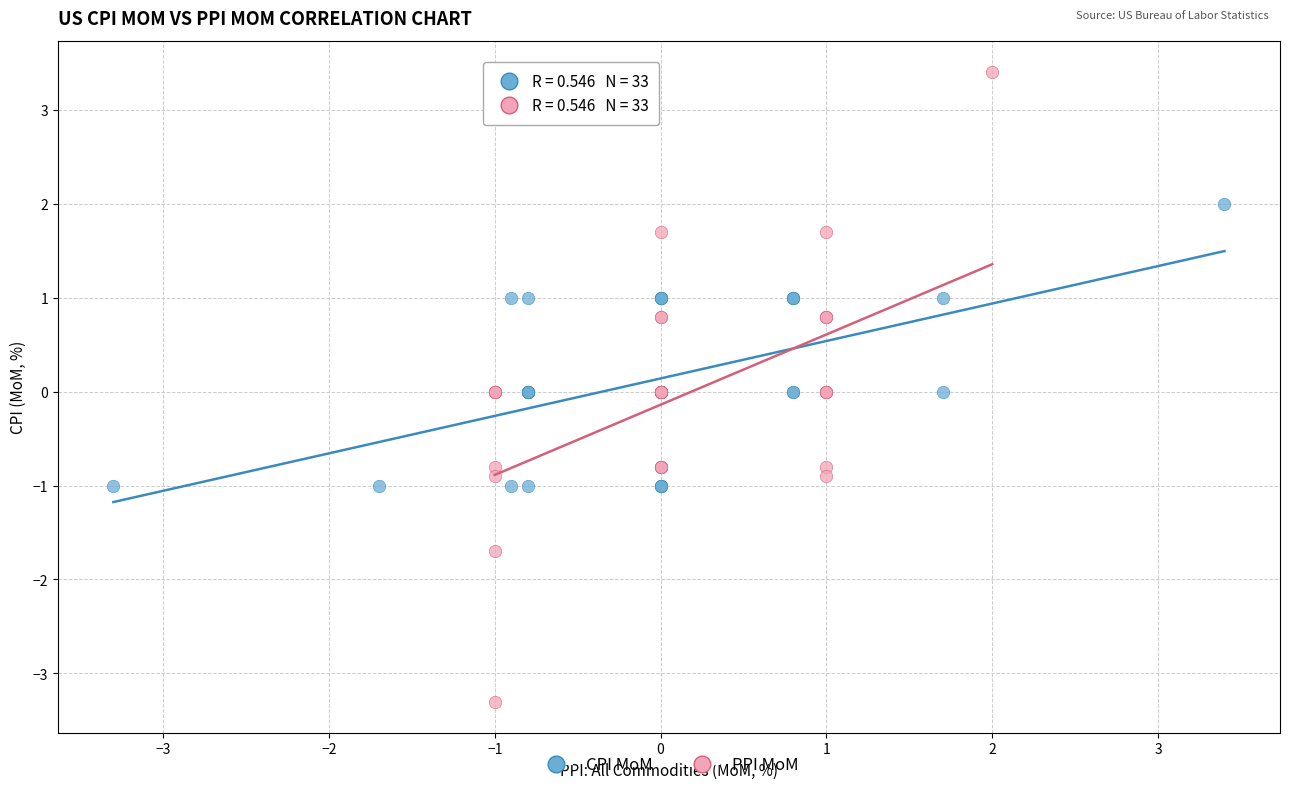

Which series contains the highest Y value?

PPI MoM